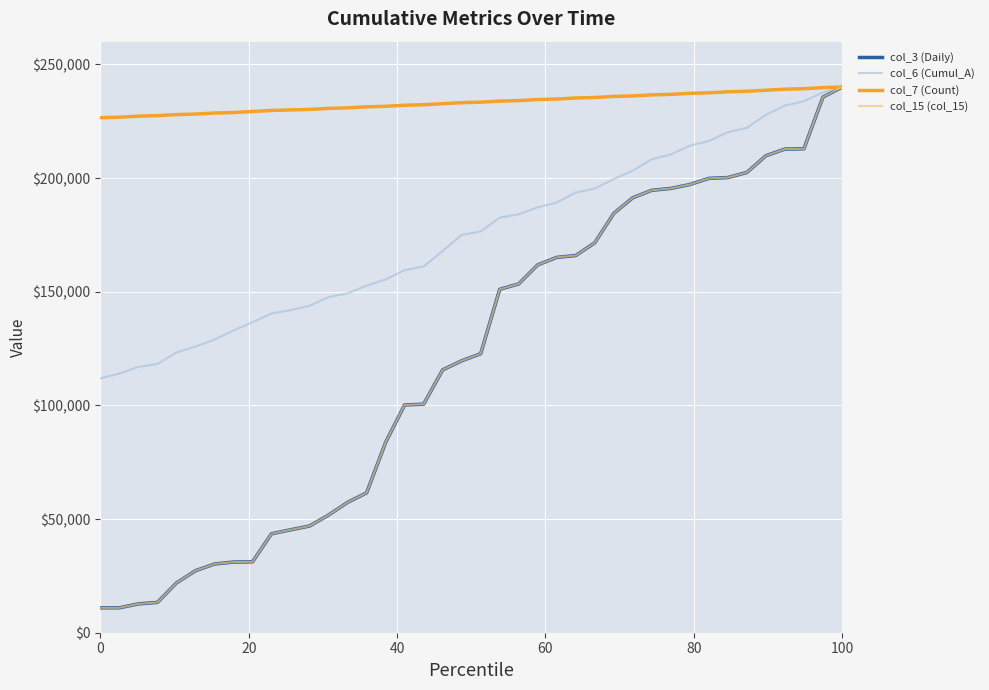

Does the chart display data point markers on the line(s)?

No